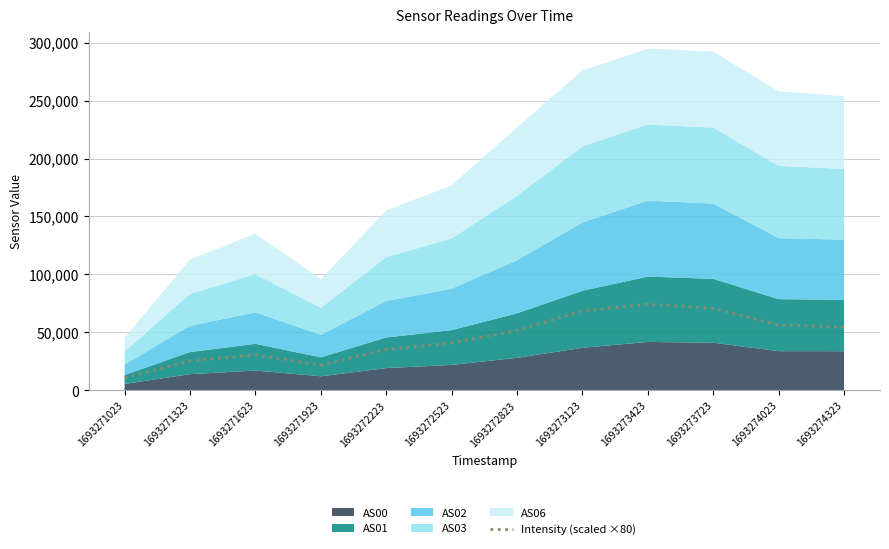

Reading right to left, what are all the values shown in this chart?

54604.0	56432.9	70686.1	74365.0	68572.3	51589.0	40961.6	35296.2	21792.2	30533.2	25544.3	10880.0